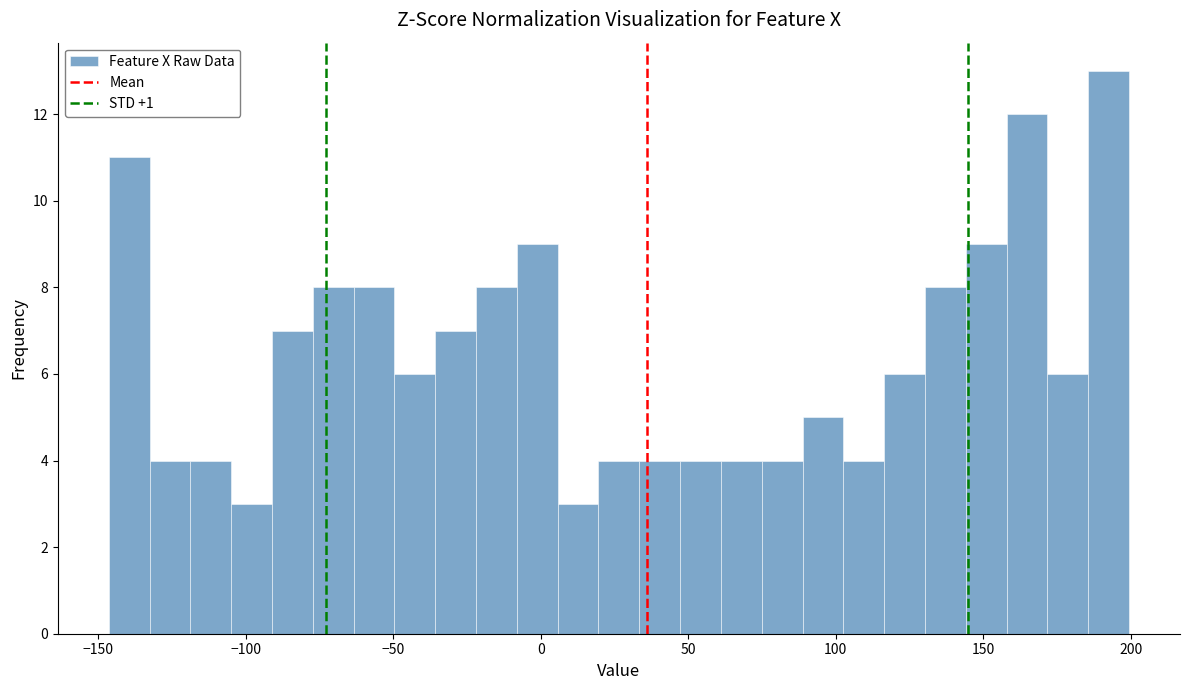

Read against the x-axis, roughly where is the centre of the tallest bar?

190